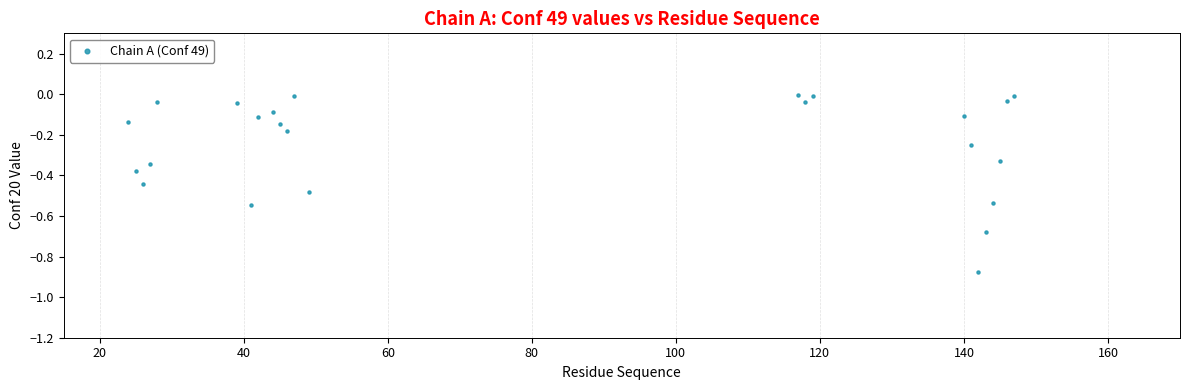

What is the range of X values (max minus min)?

123.0